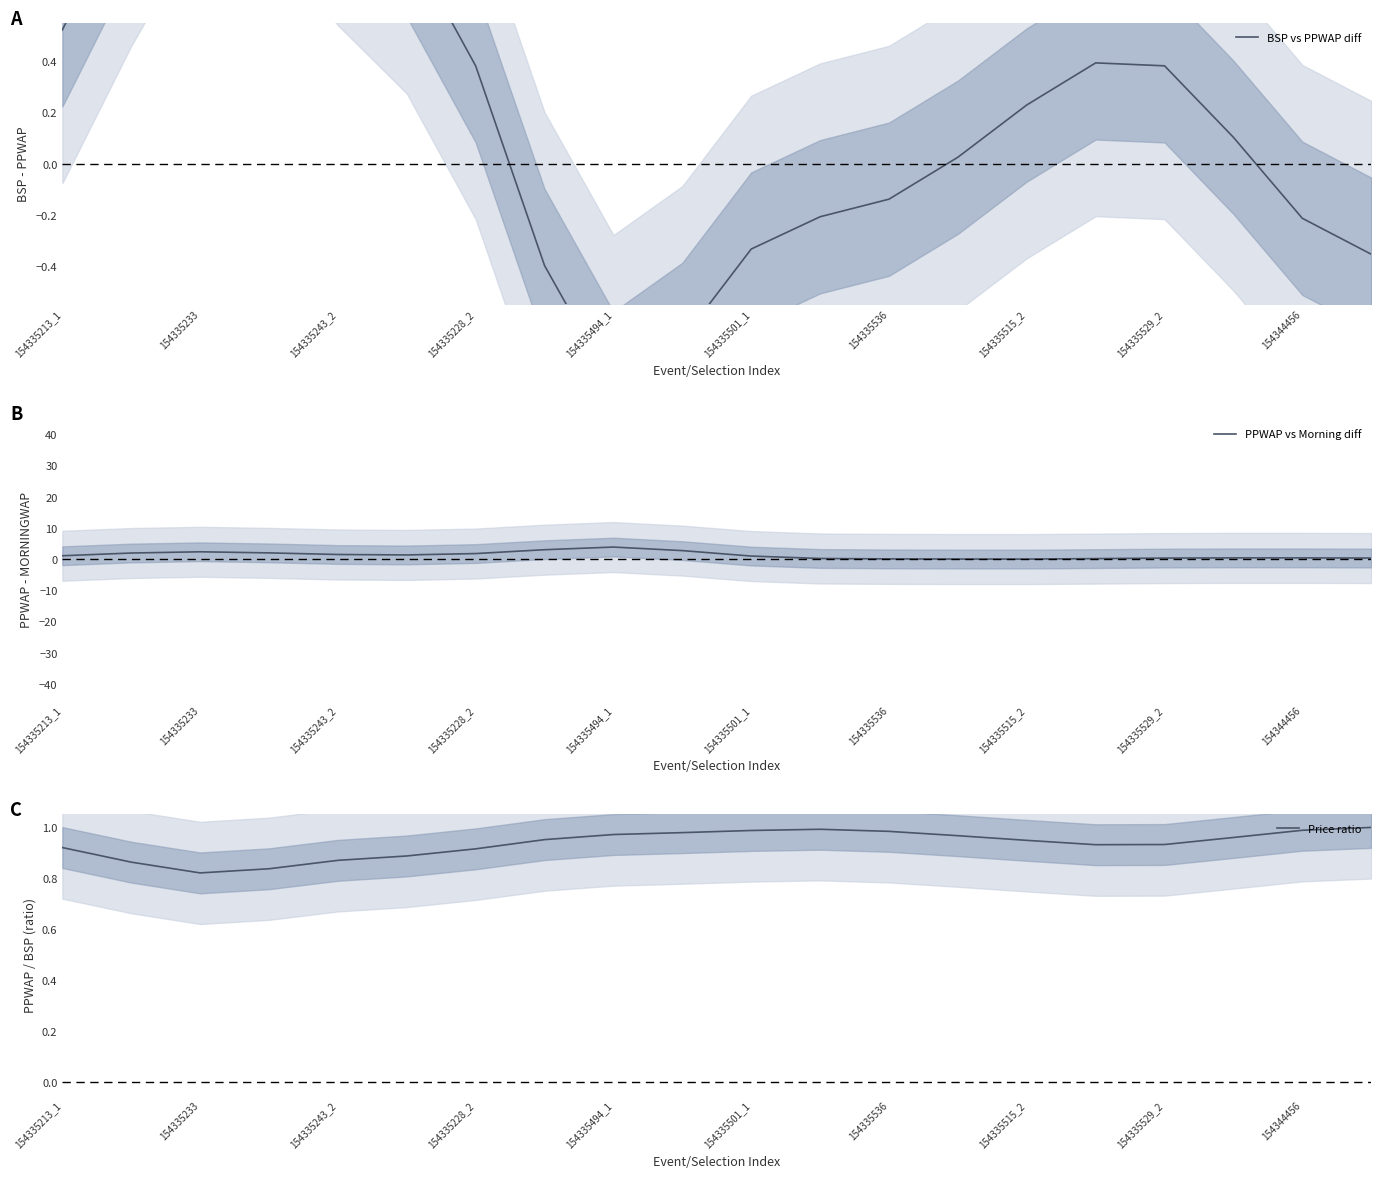

Is it true that Price ratio equals 0.4 at 154335213_1?

False